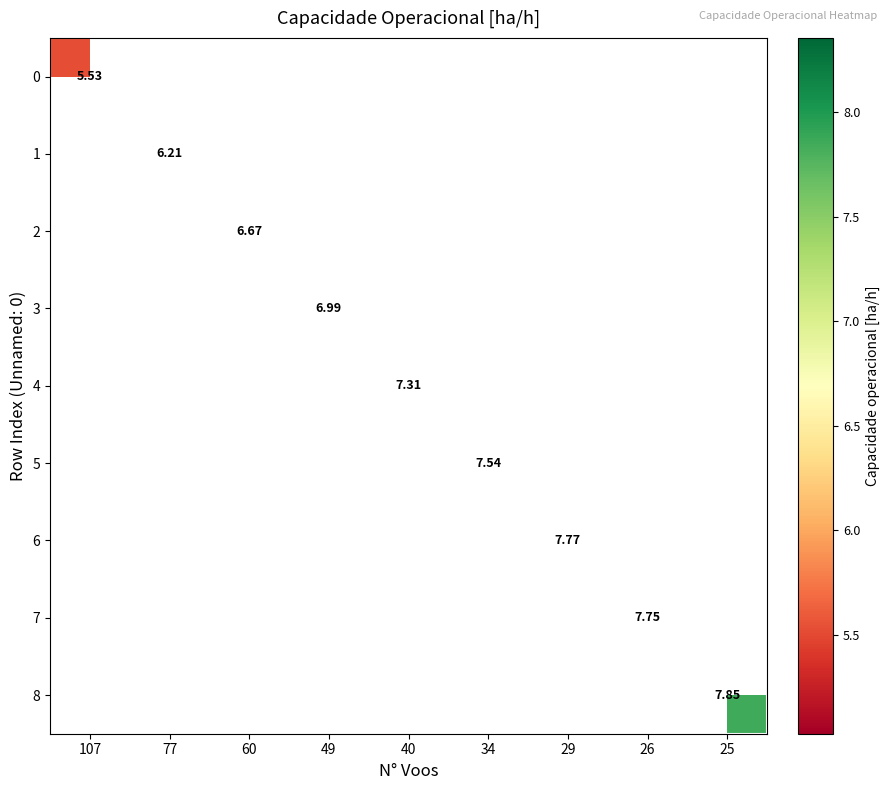

What is the maximum value shown in the chart?

7.9